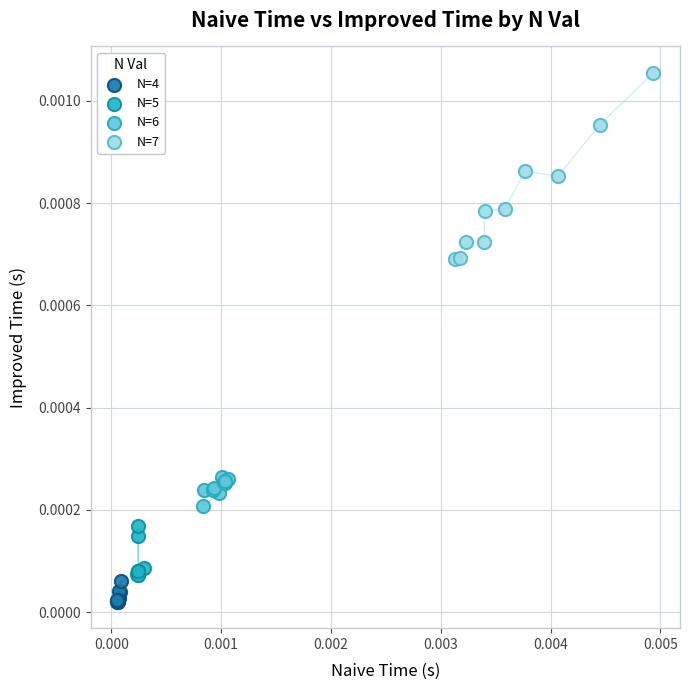

Which series has the largest Y range (max minus min)?

N=7